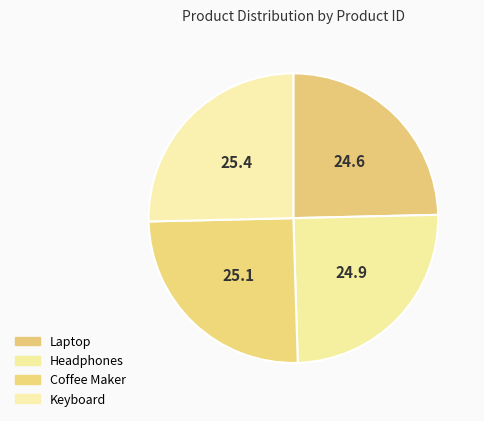

Is it true that Headphones is 19% of the pie?

False